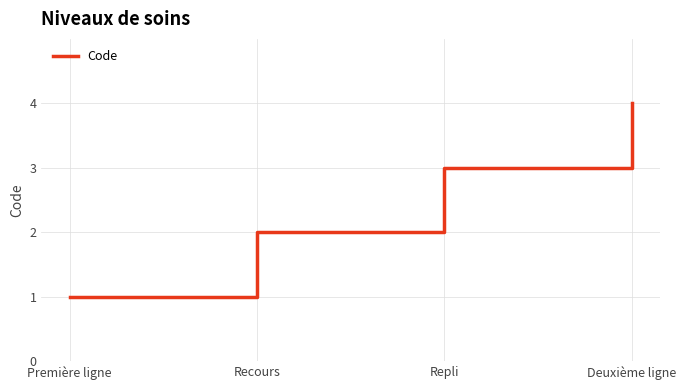

The chart shows a value of 2 at Recours. True or false?

True